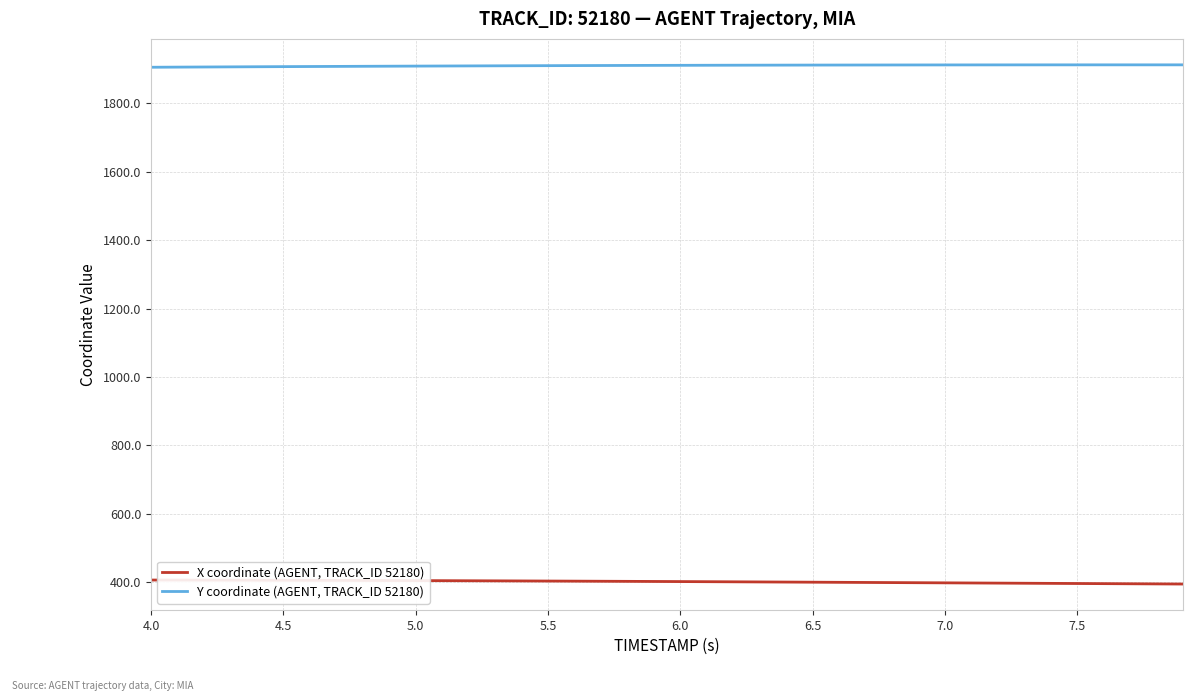

Which series has the largest total across all categories?

Y coordinate (AGENT, TRACK_ID 52180)